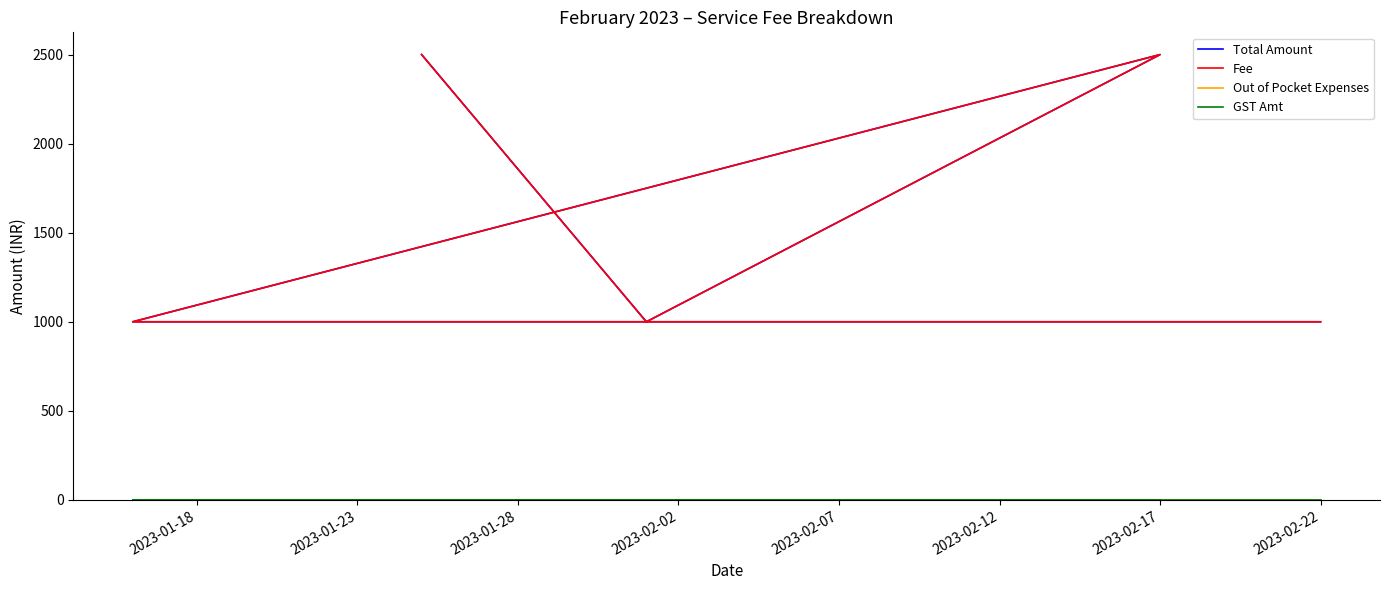

What is the sum of the Total Amount values at 9 and 2023-02-07?

2000